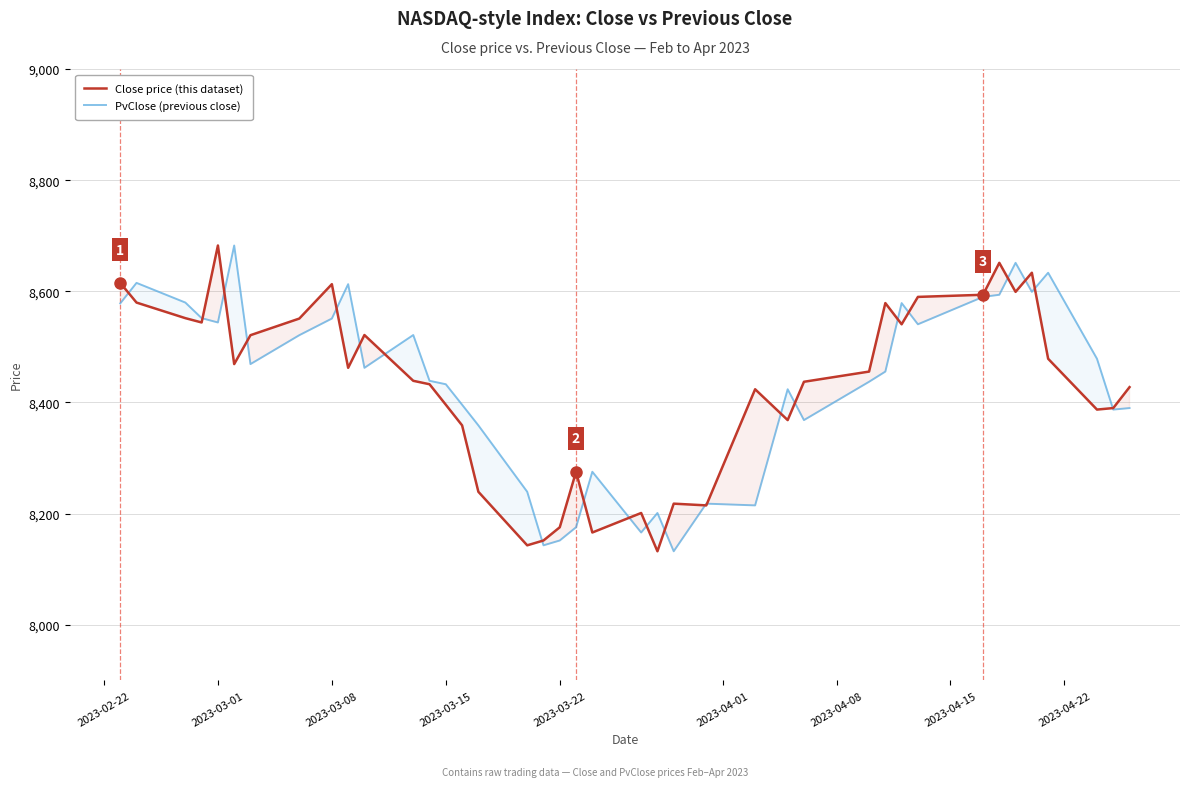

What is the smallest value displayed?

8132.3